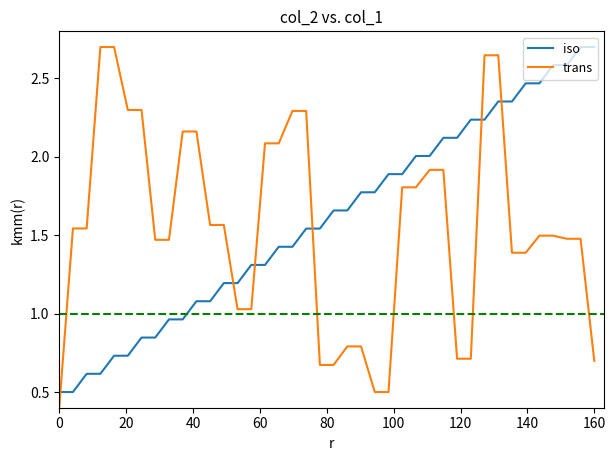

True or false: trans and iso cross at least once.

True